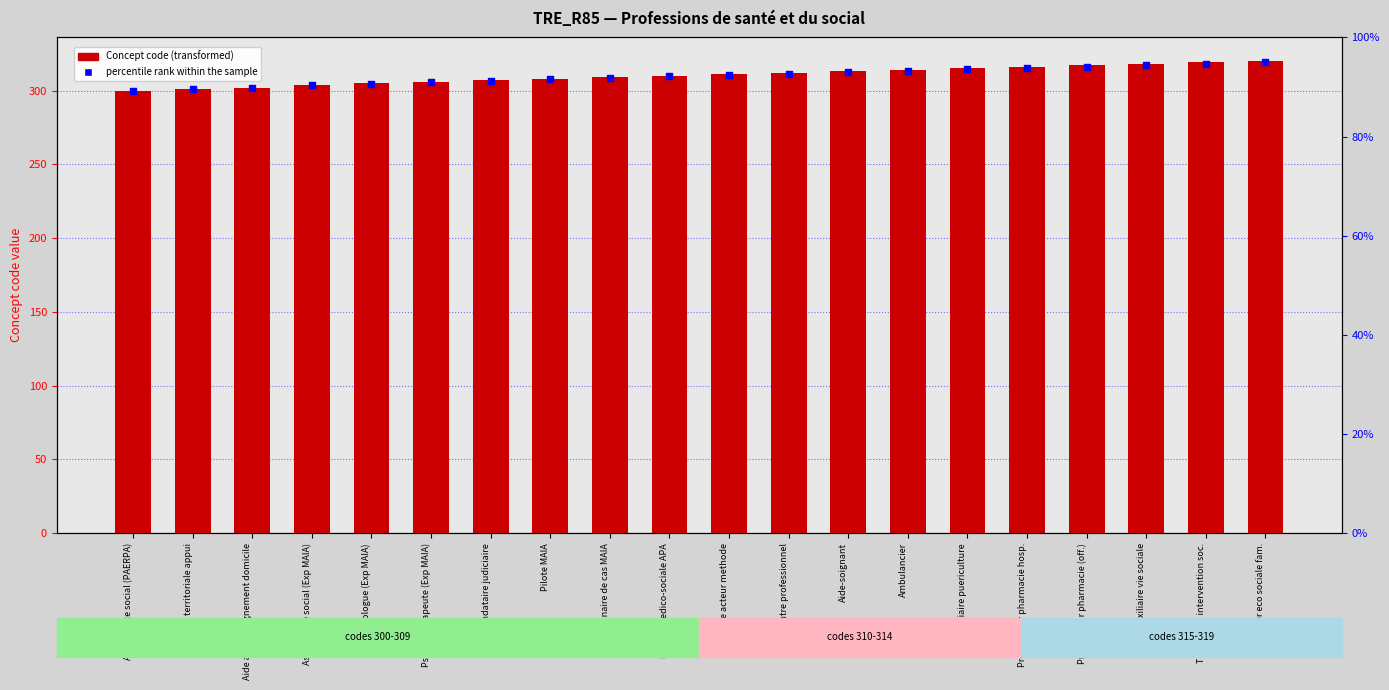

What is the total value across all series at Gestionnaire de cas MAIA?

617.5